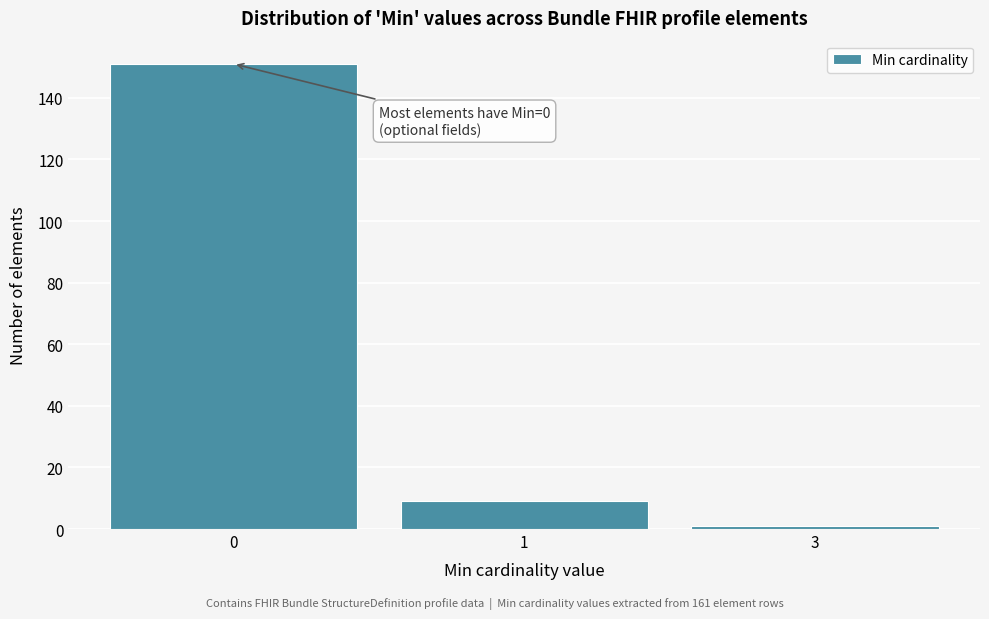

Reading right to left, extract all data points from this chart.

1	9	151